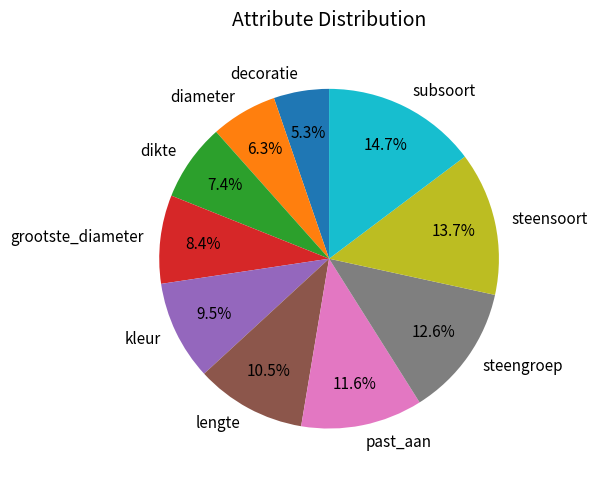

Which has a higher value, steensoort or subsoort?

subsoort